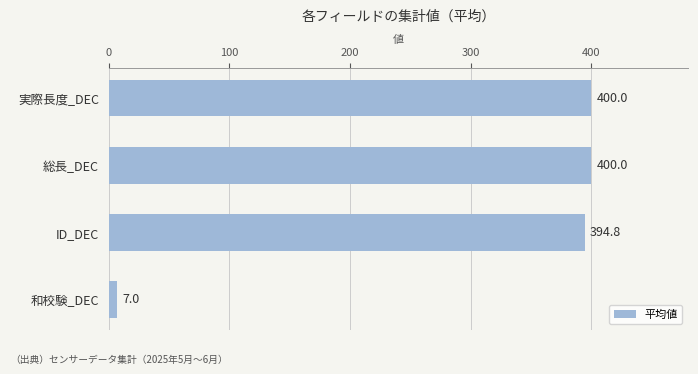

How many bars are there in total?

4